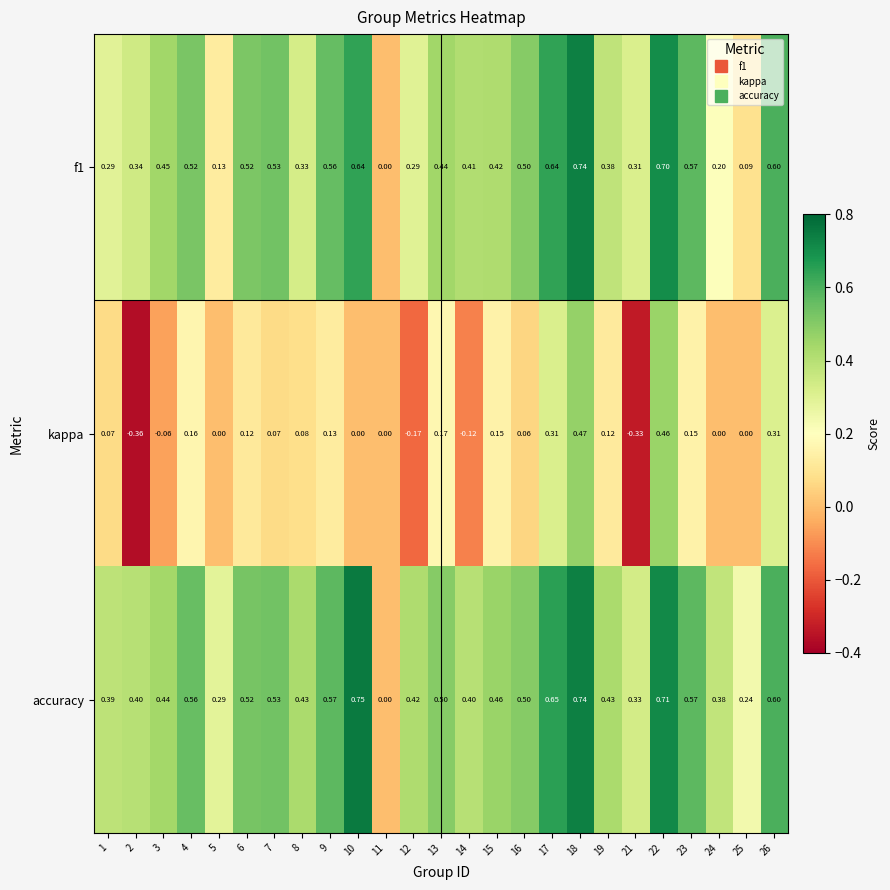

Is the value of f1 at 17 greater than the value of kappa at 19?

Yes